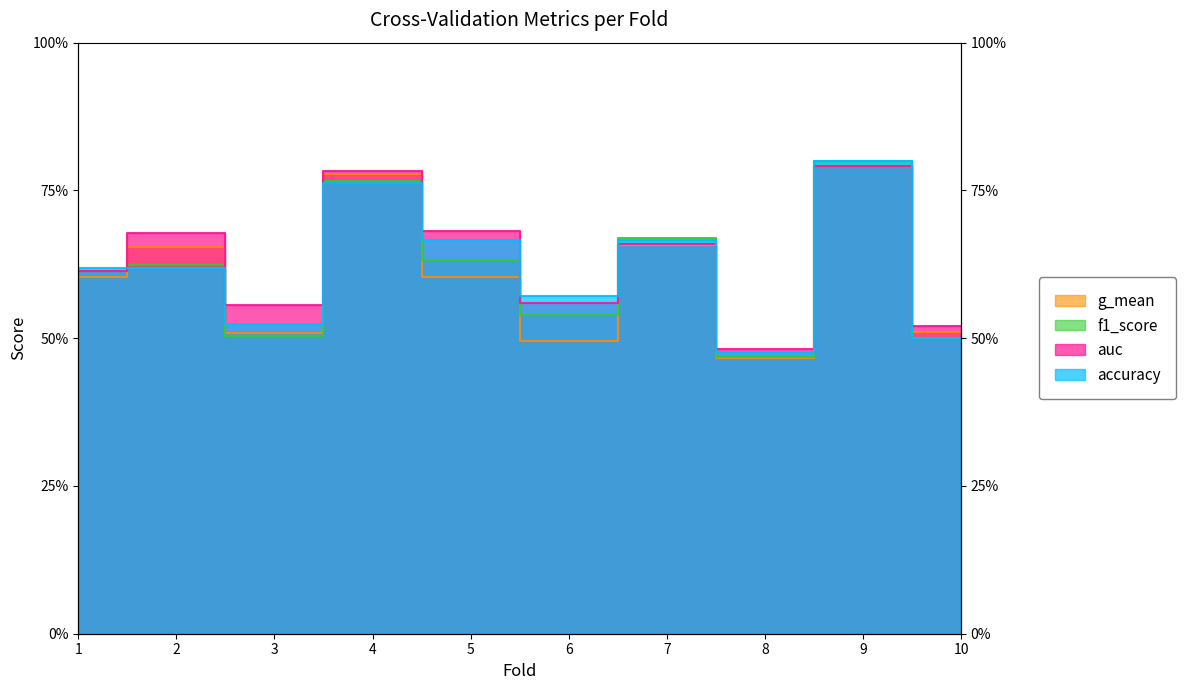

What is the greatest value displayed?

0.8